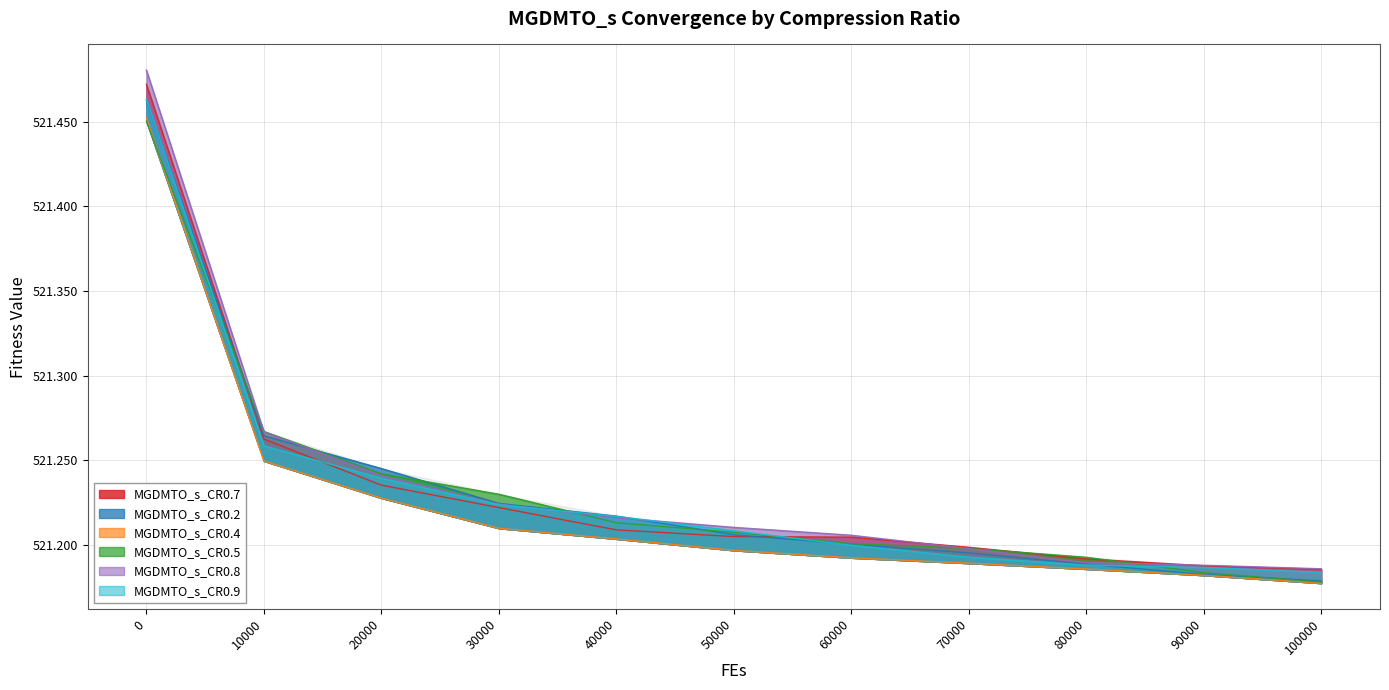

The MGDMTO_s_CR0.2 series shows 521.2 at 100000. True or false?

True